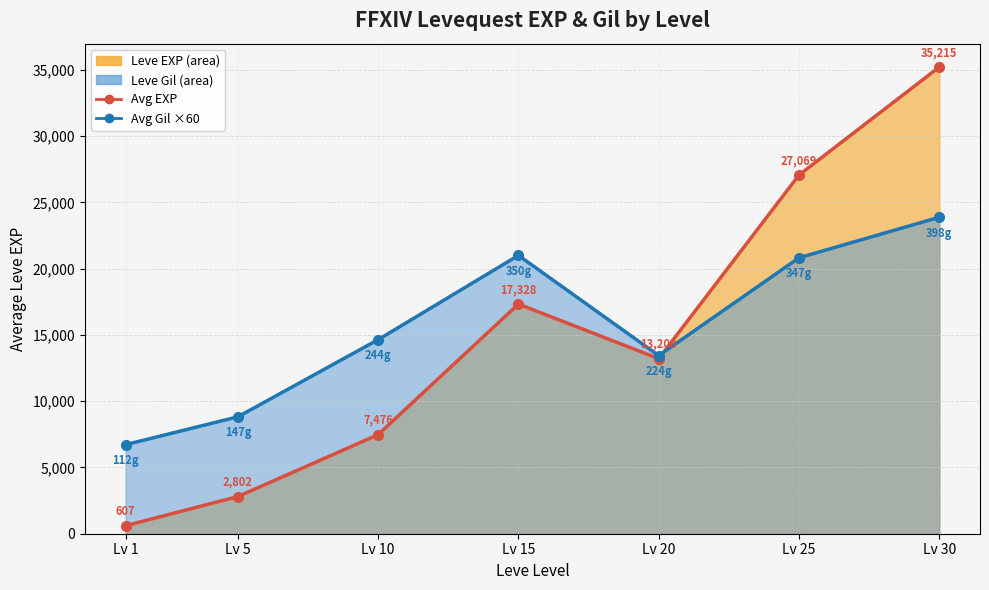

What is the spread (max minus min) of values at Lv 1?

6113